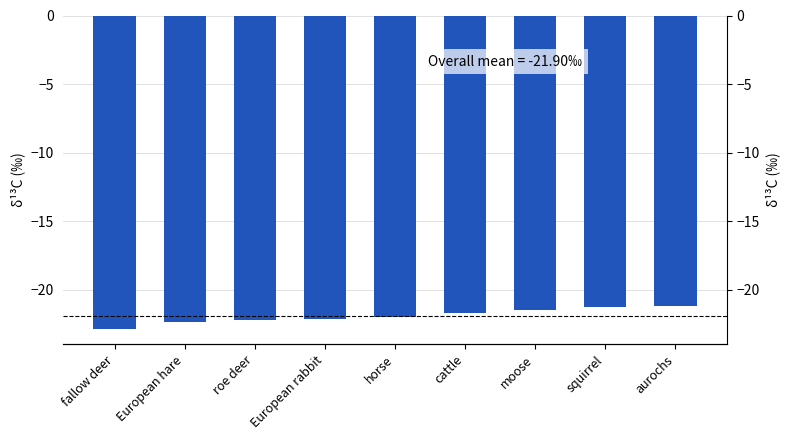

Reading right to left, what are all the values shown in this chart?

-21.2	-21.3	-21.5	-21.7	-22.0	-22.1	-22.2	-22.3	-22.8